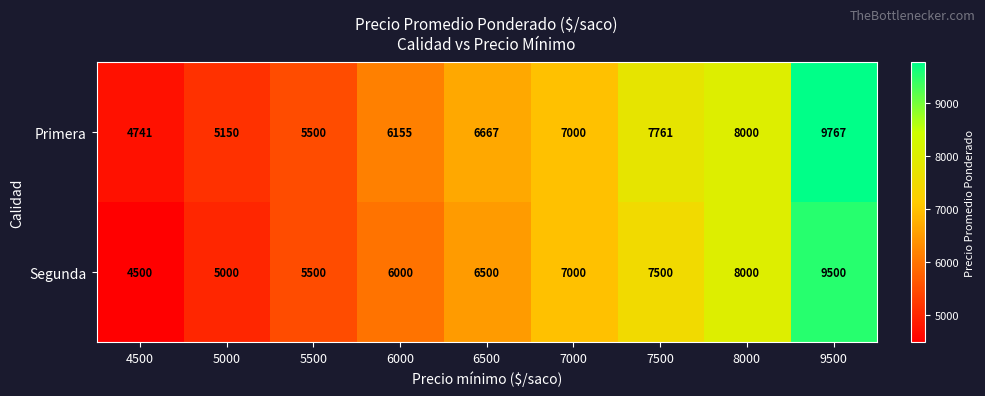

At 6500, list the series in order from smallest to largest.

Segunda, Primera